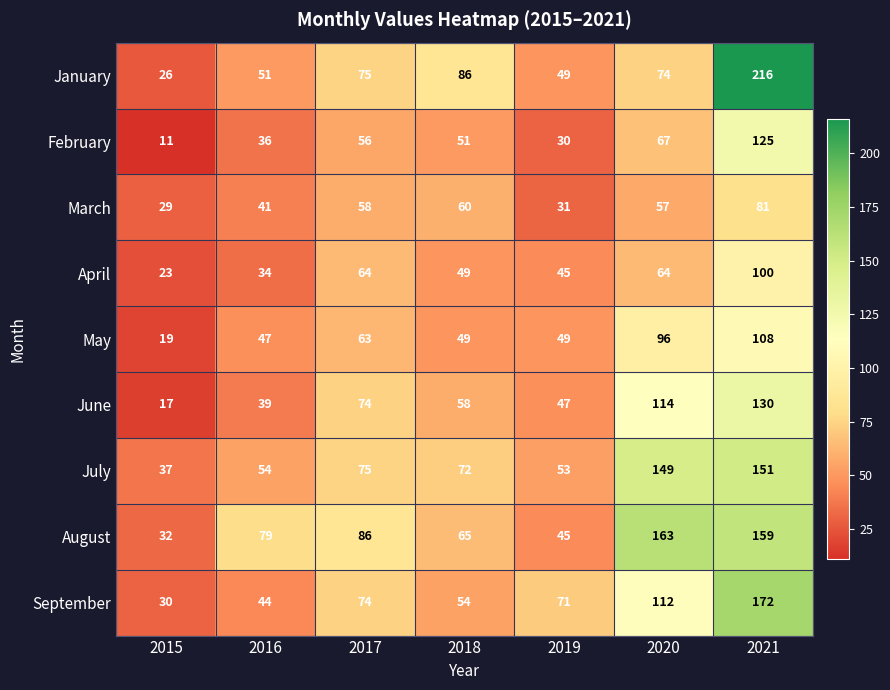

How many data points does each series have?

7